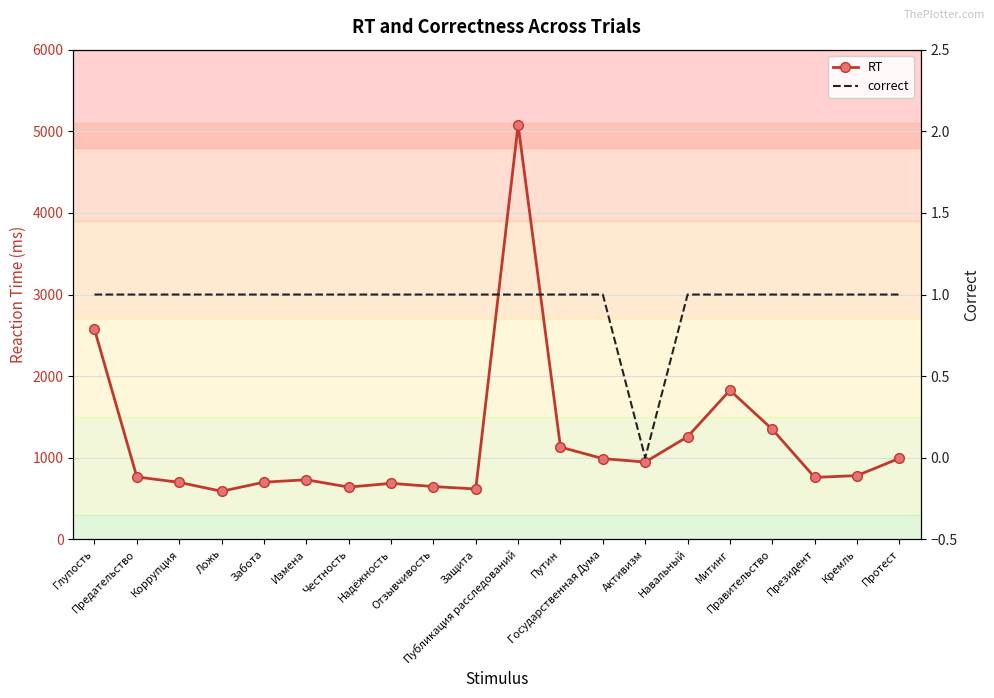

Where is correct nearest to the value 0?

Активизм